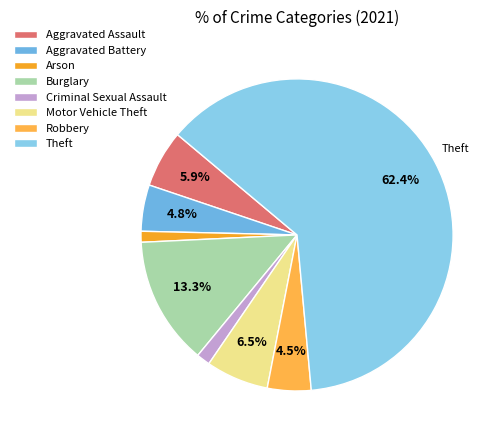

Which slice is the smallest?

Arson